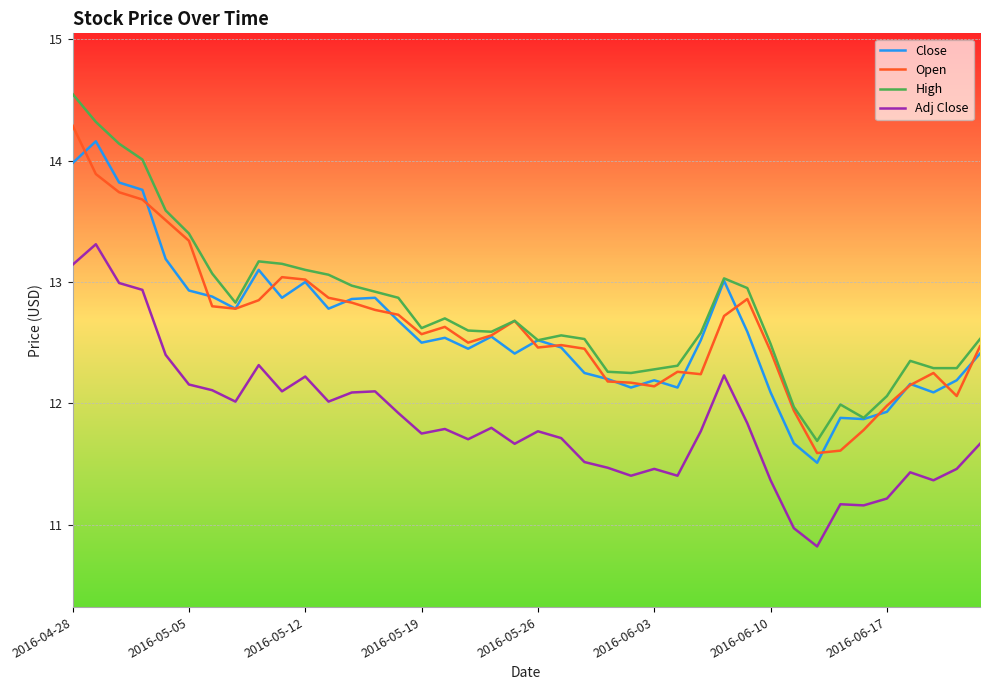

True or false: Adj Close and High intersect in this chart.

False